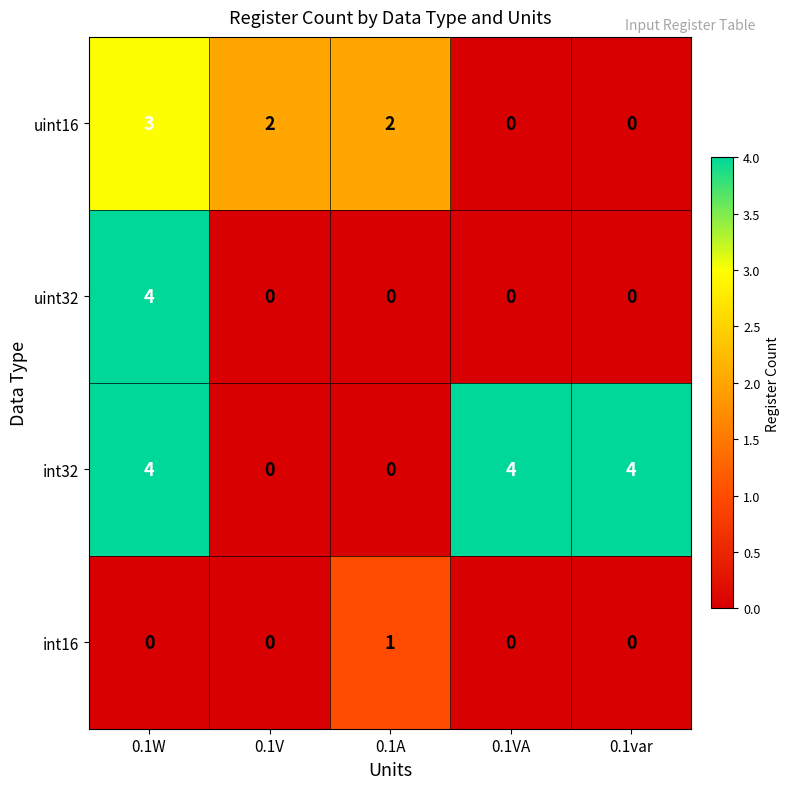

True or false: int32 has a value of 0 at 0.1A.

True